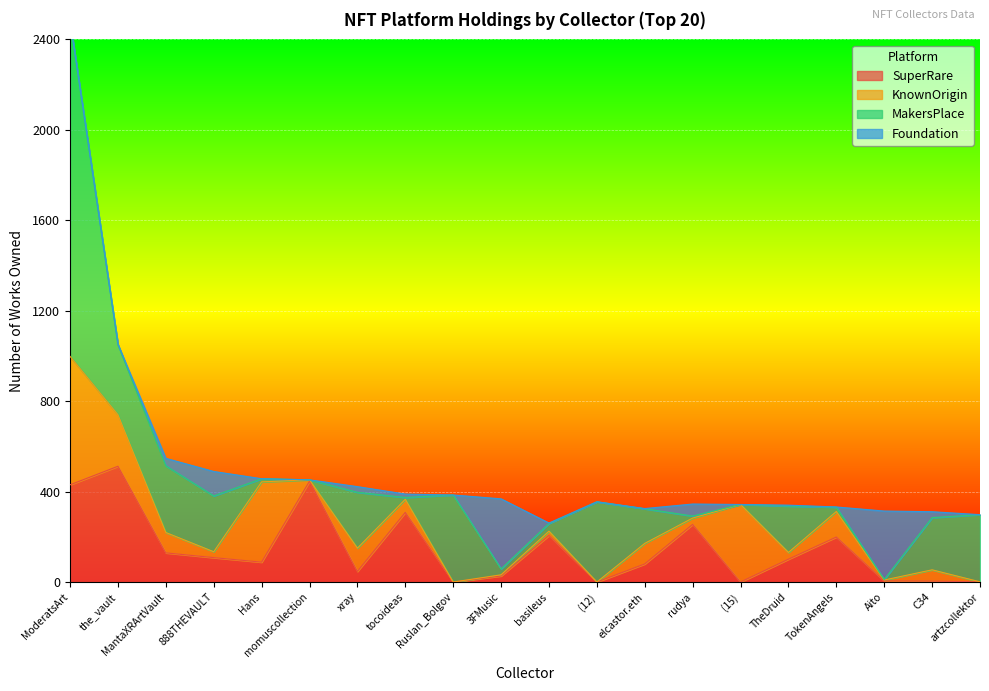

Count the number of categories in the chart.

20